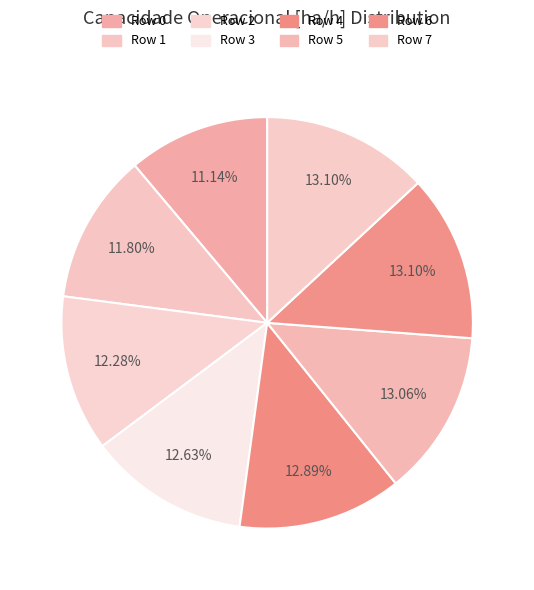

How many slices are in this pie chart?

8